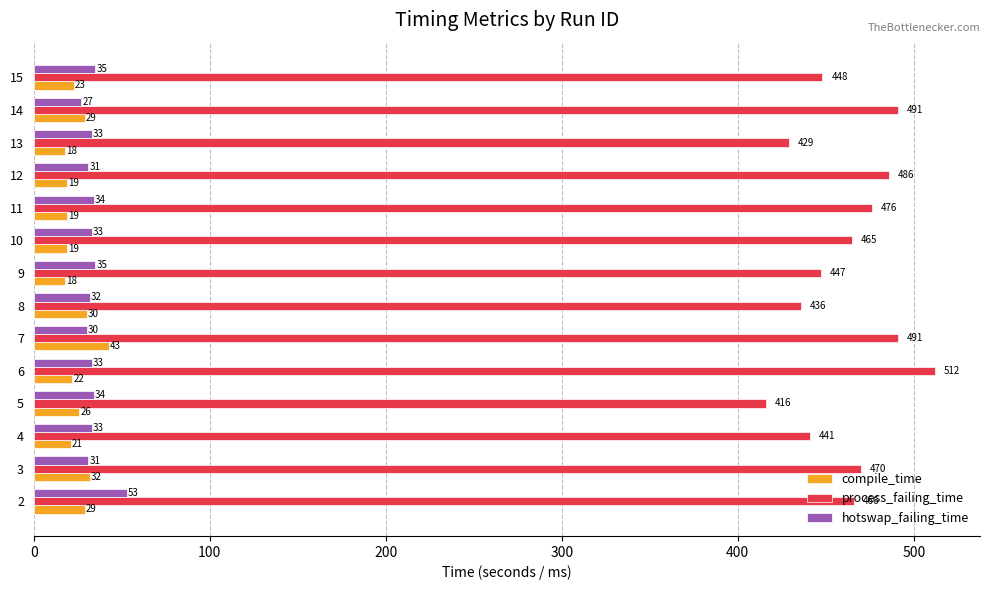

What is the minimum value shown in the chart?

18